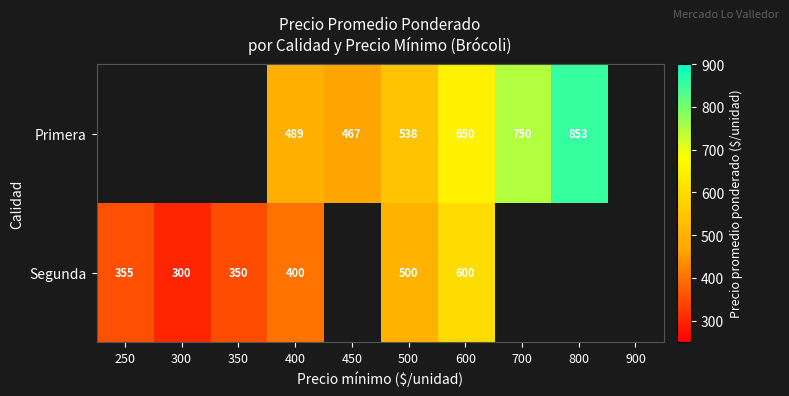

Rank the series at 500 from highest to lowest value.

Primera, Segunda